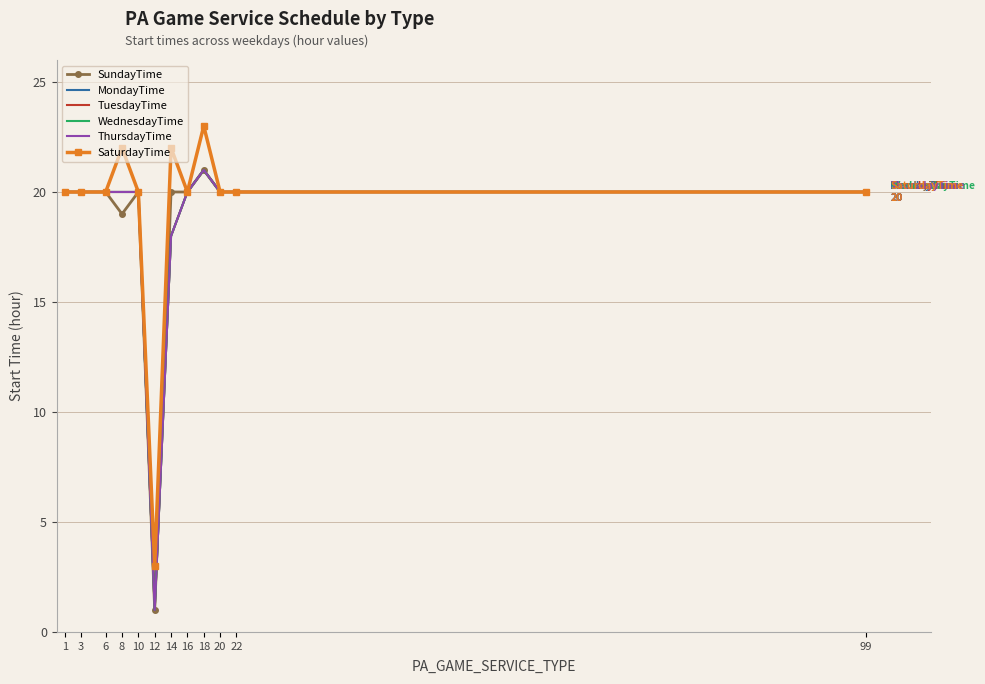

The SaturdayTime series shows 35 at 3. True or false?

False